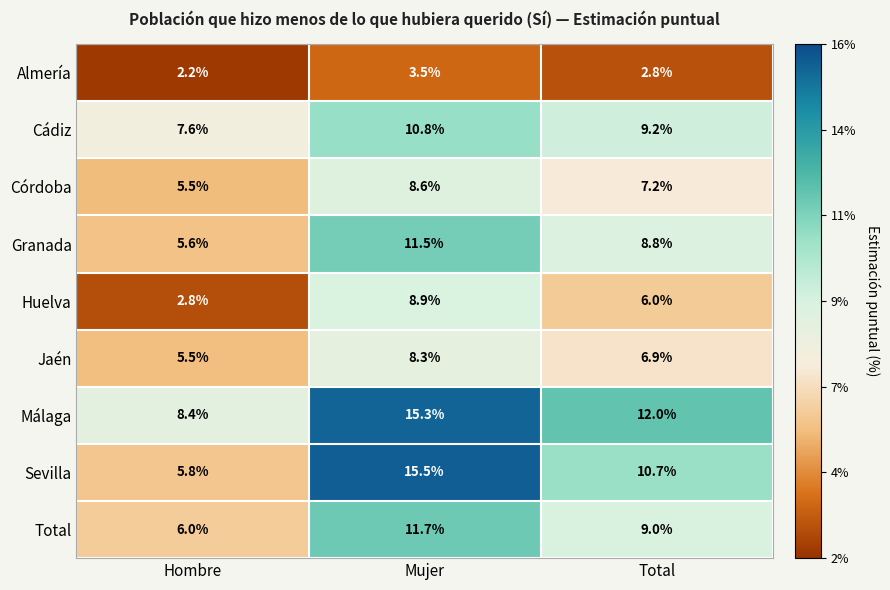

What is the difference between the maximum and minimum values in the Granada series?

5.9